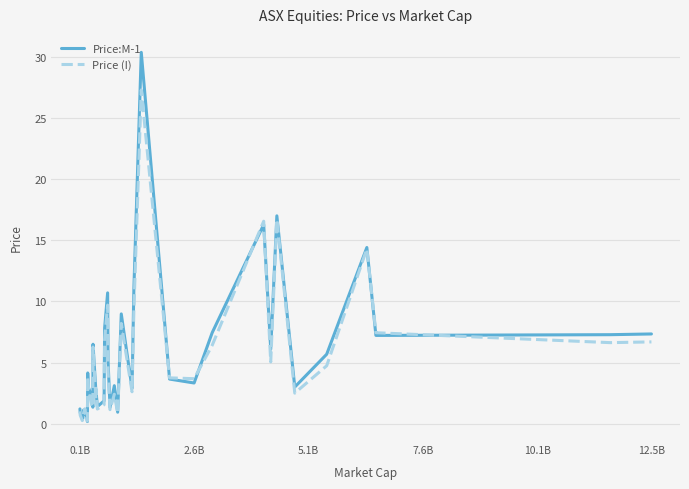

List the series in order of their peak value, highest first.

Price:M-1, Price (I)